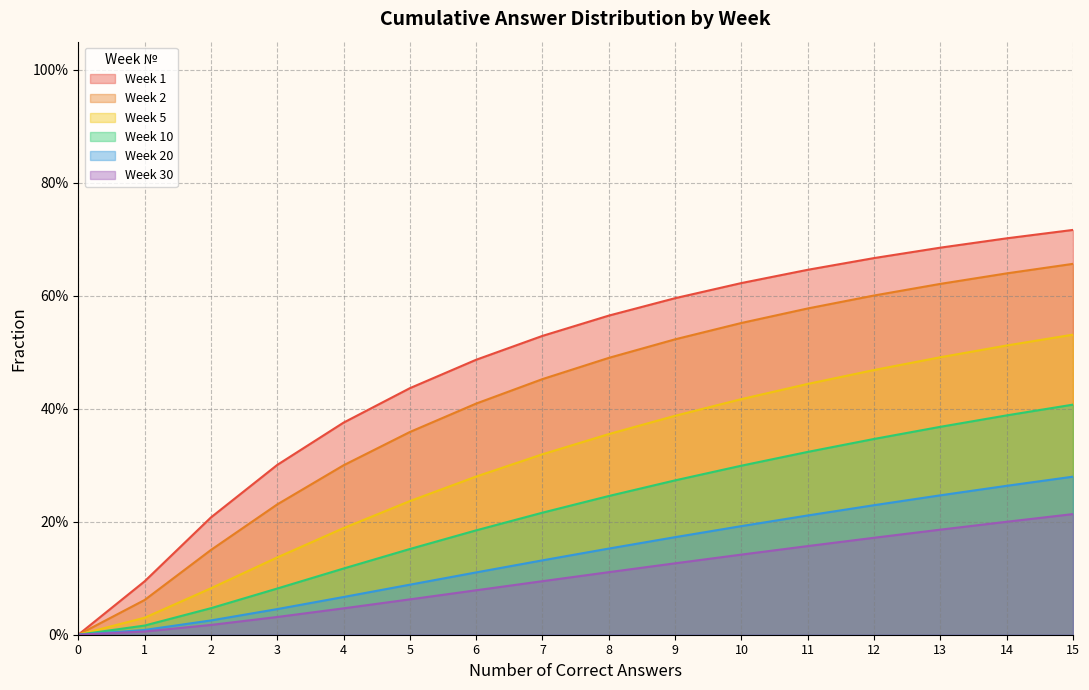

True or false: Week 10 and Week 5 cross at least once.

False